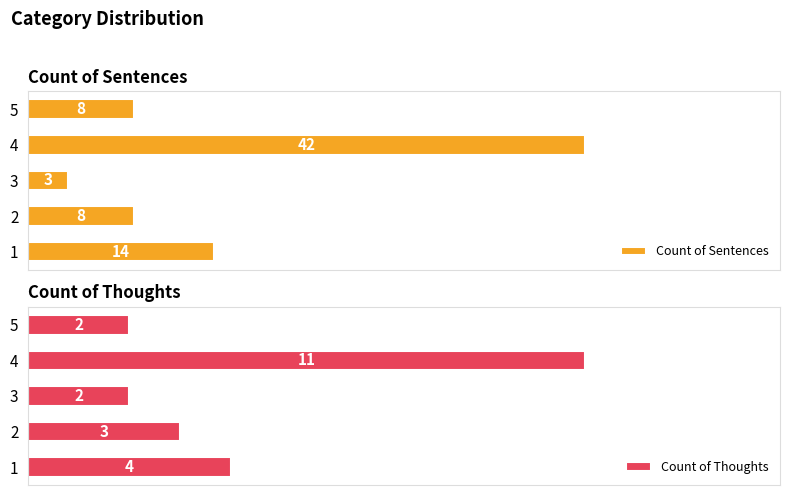

Rank the series by their maximum value, from lowest to highest.

Count of Thoughts, Count of Sentences